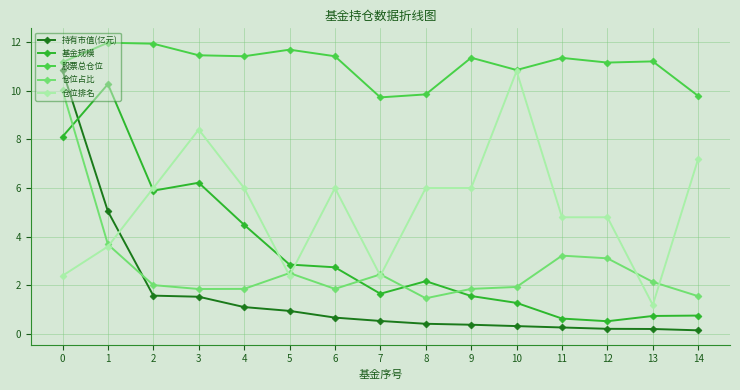

Is the value of 仓位排名 at 13 greater than the value of 股票总仓位 at 8?

No